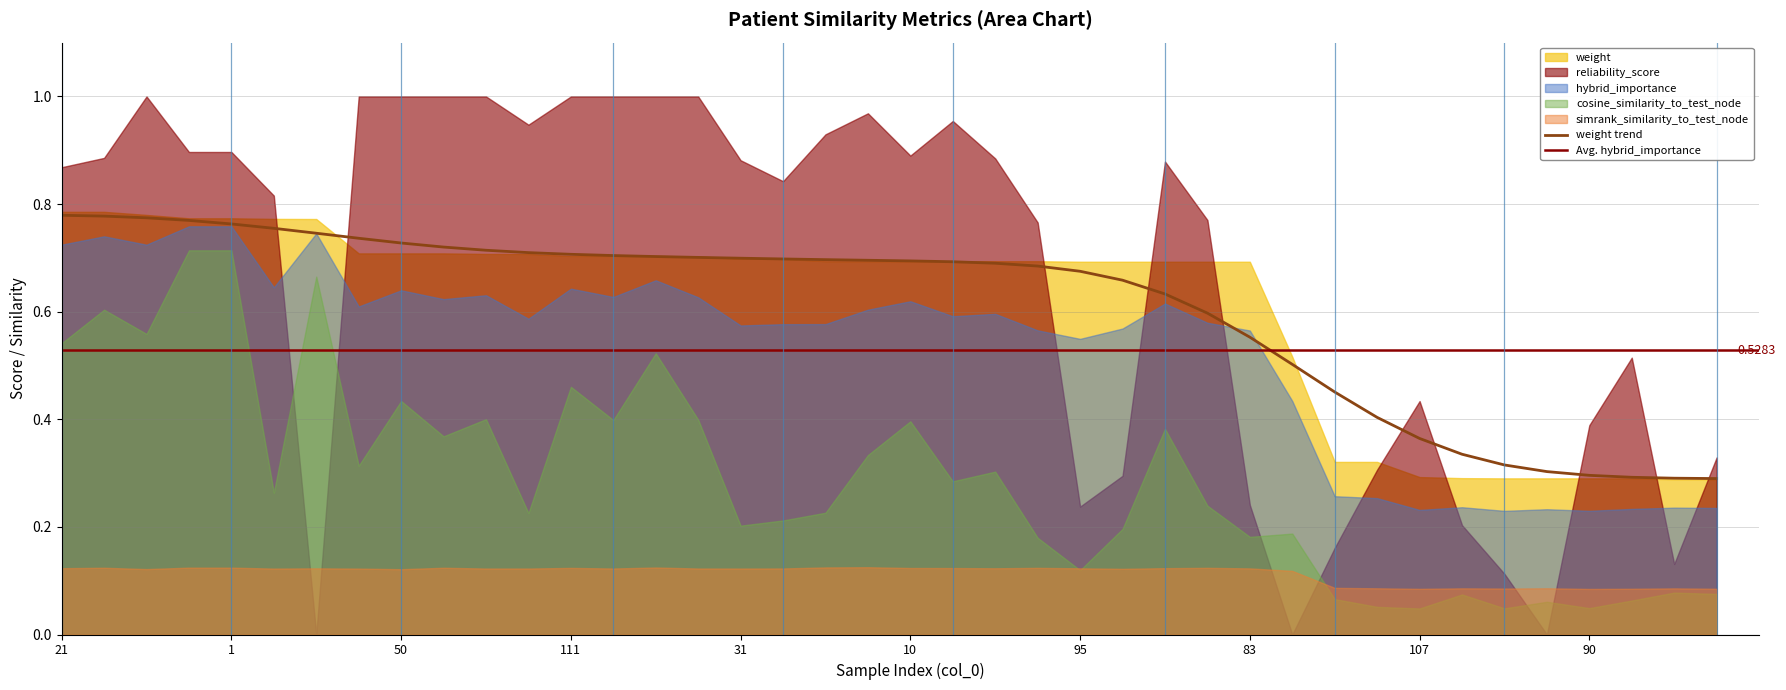

Between 107 and 64, which series saw the biggest shift?

reliability_score